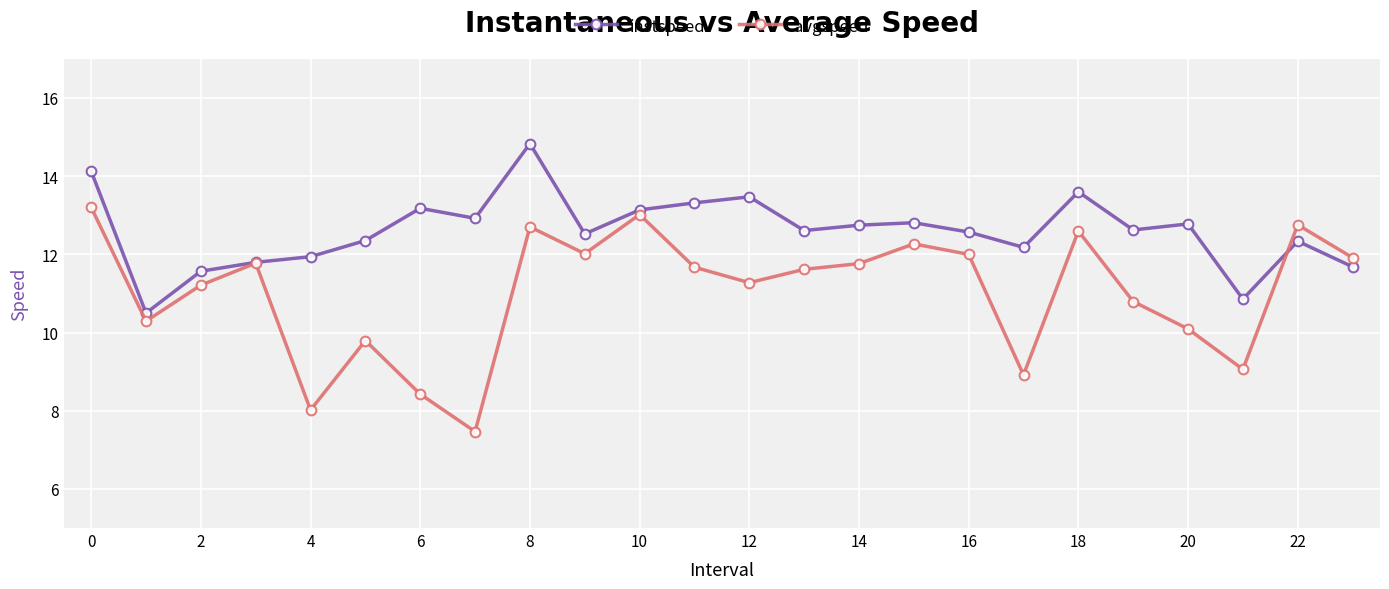

What are all the series names shown in the legend?

instspeed, avgspeed